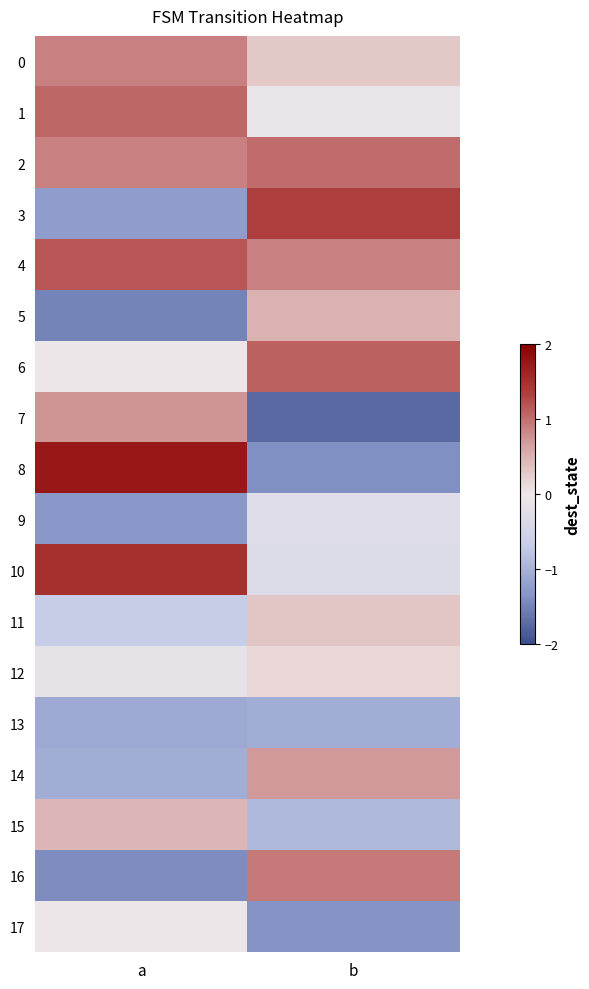

List the series in order of their peak value, lowest first.

13, 9, 17, 12, 11, 15, 5, 14, 7, 0, 16, 2, 1, 6, 4, 3, 10, 8